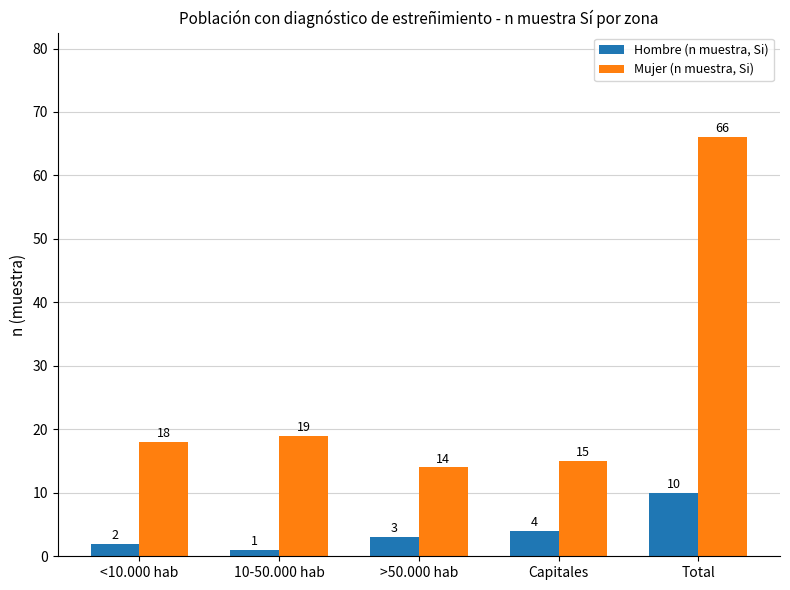

Which series has the largest total across all categories?

Mujer (n muestra, Si)